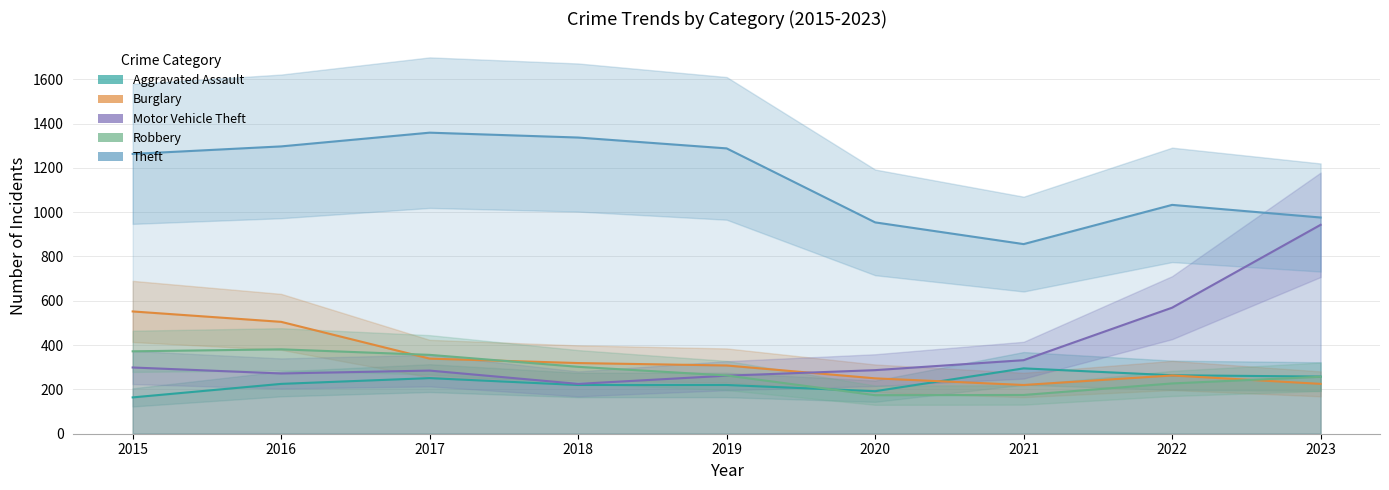

List the labels in order of Robbery value, largest first.

2016, 2015, 2017, 2018, 2019, 2023, 2022, 2021, 2020